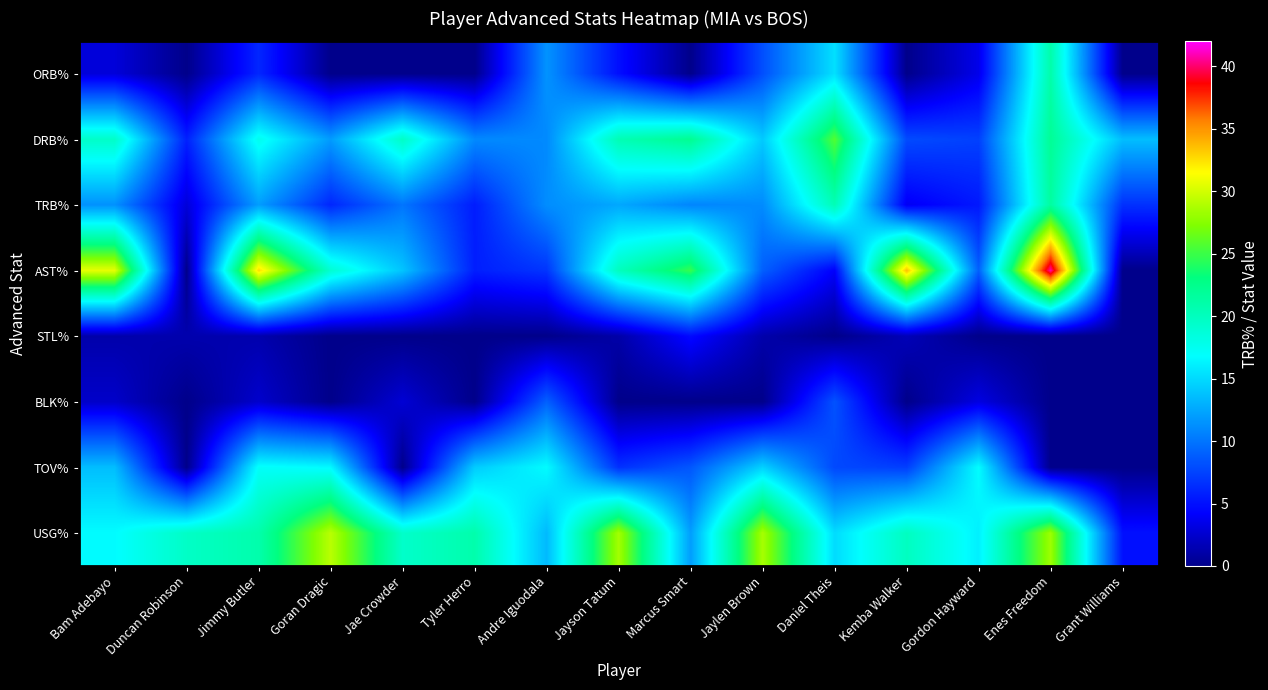

What is the maximum value shown in the chart?

40.9